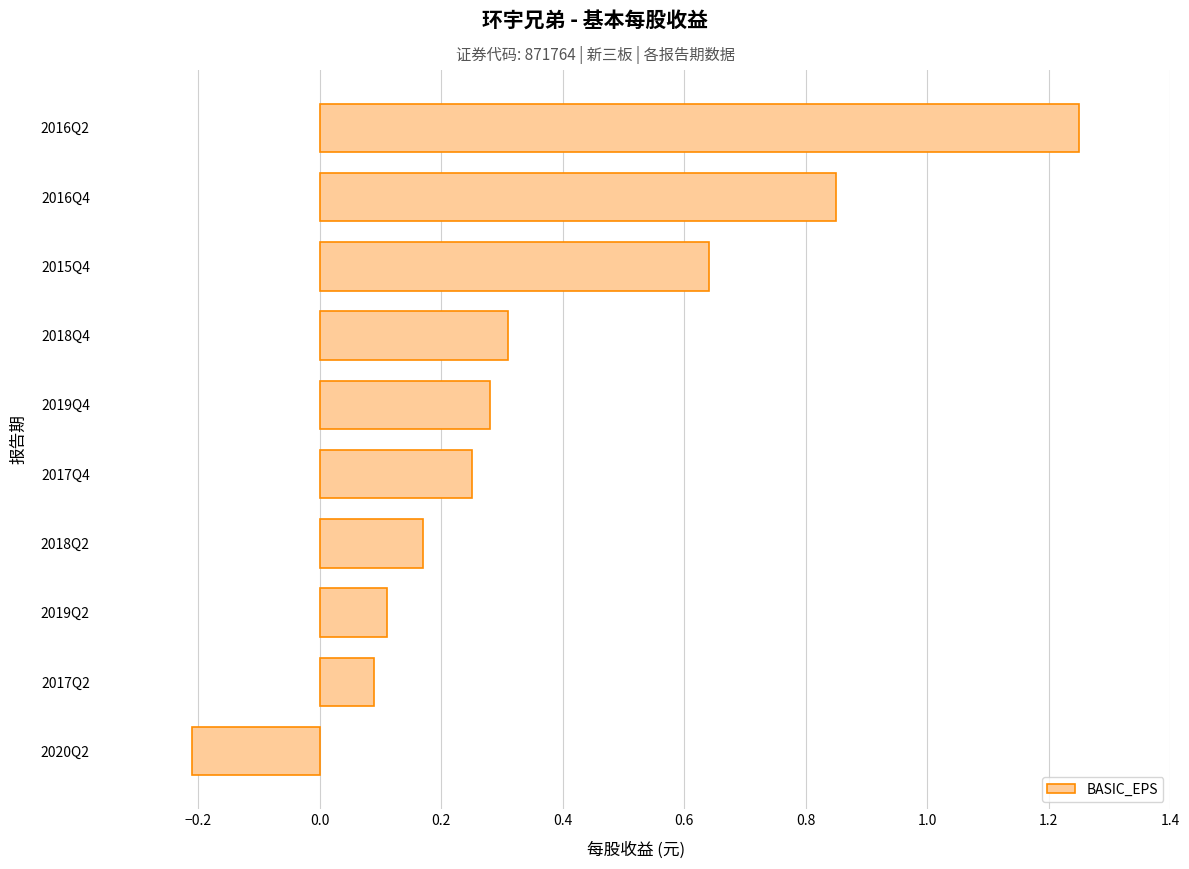

What is the difference between the values at 2016Q4 and 2016Q2?

0.4